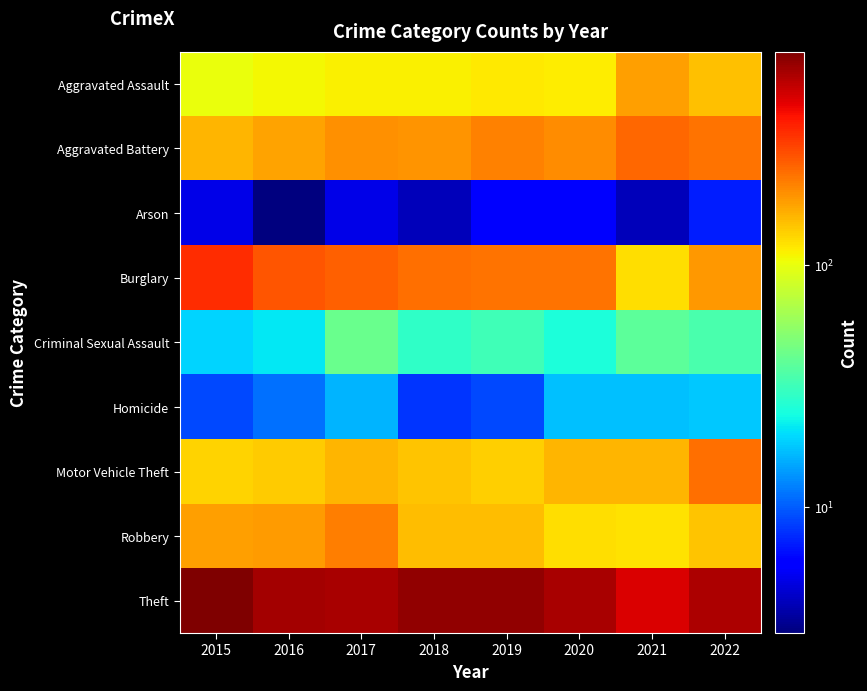

What is the total value across all series at 2021?

1384